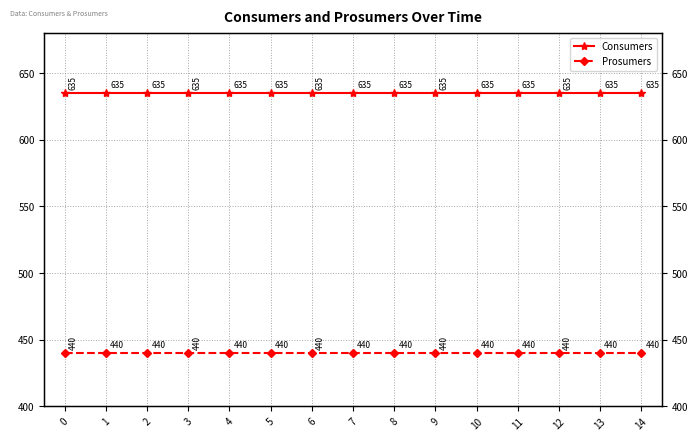

Reading left to right, list all the values displayed in this chart.

Consumers: 635	635	635	635	635	635	635	635	635	635	635	635	635	635	635
Prosumers: 440	440	440	440	440	440	440	440	440	440	440	440	440	440	440